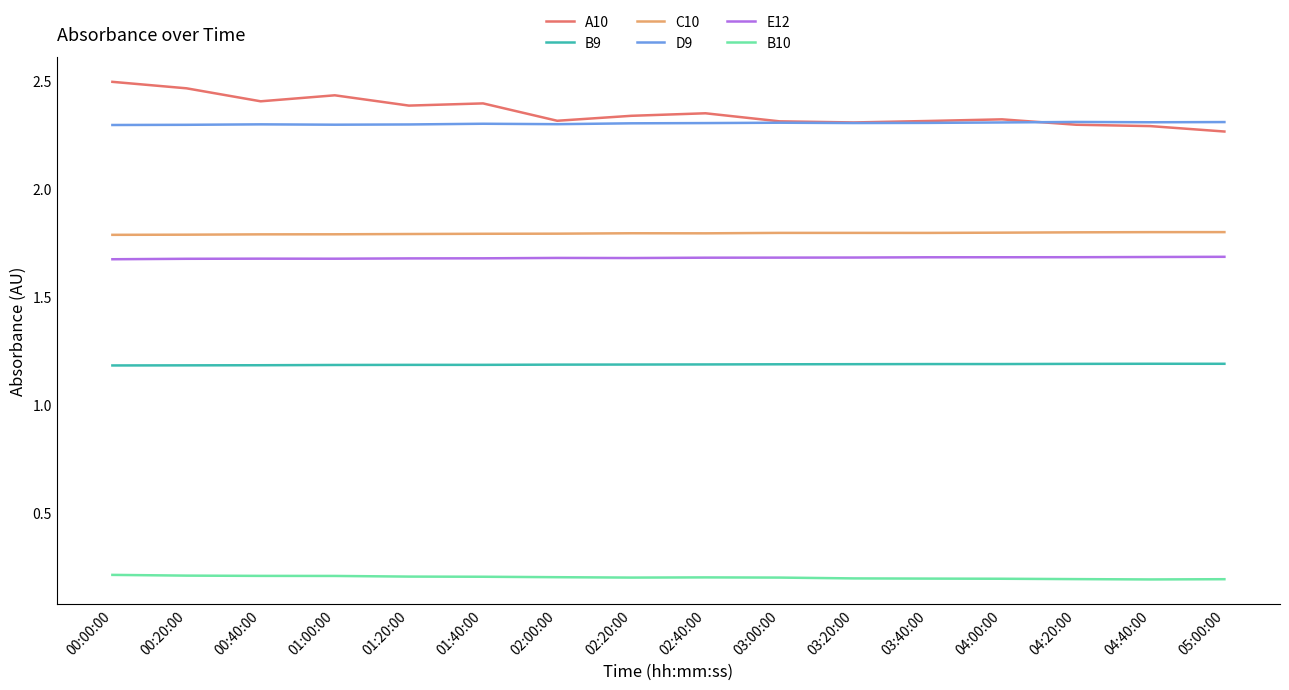

What is the sum of all B9 values?

19.0